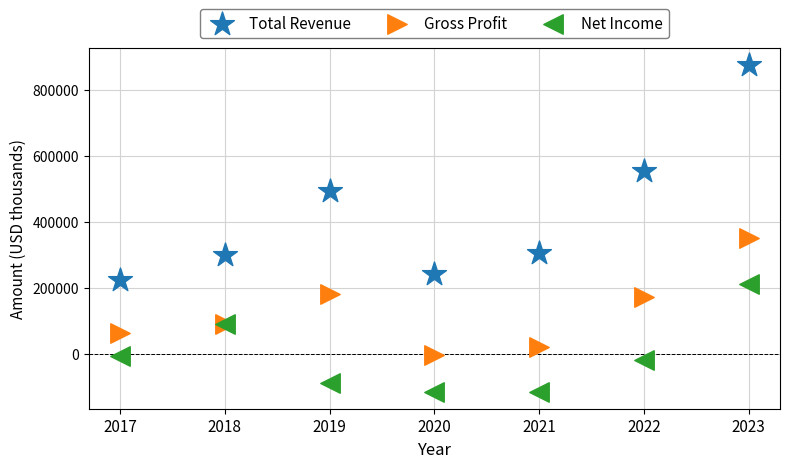

What are all the series names shown in the legend?

Total Revenue, Gross Profit, Net Income